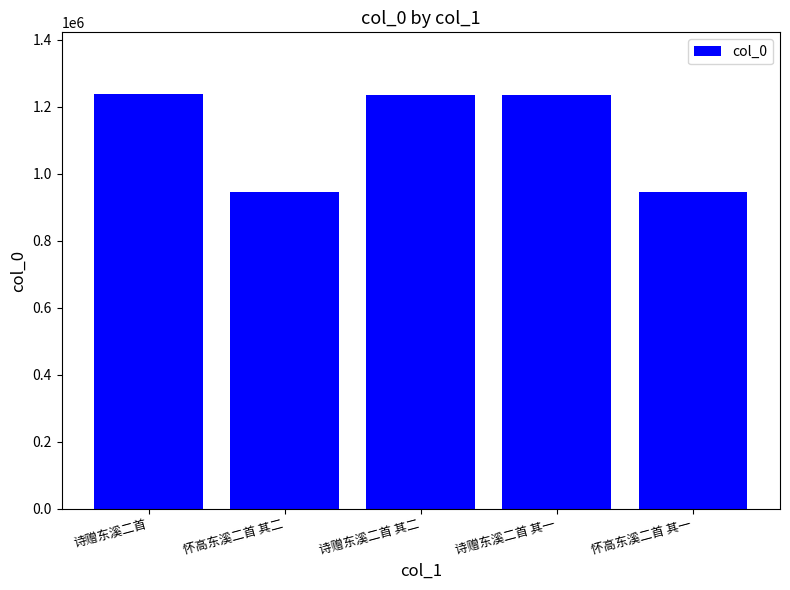

The value at 诗赠东溪二首 is 260341. True or false?

False